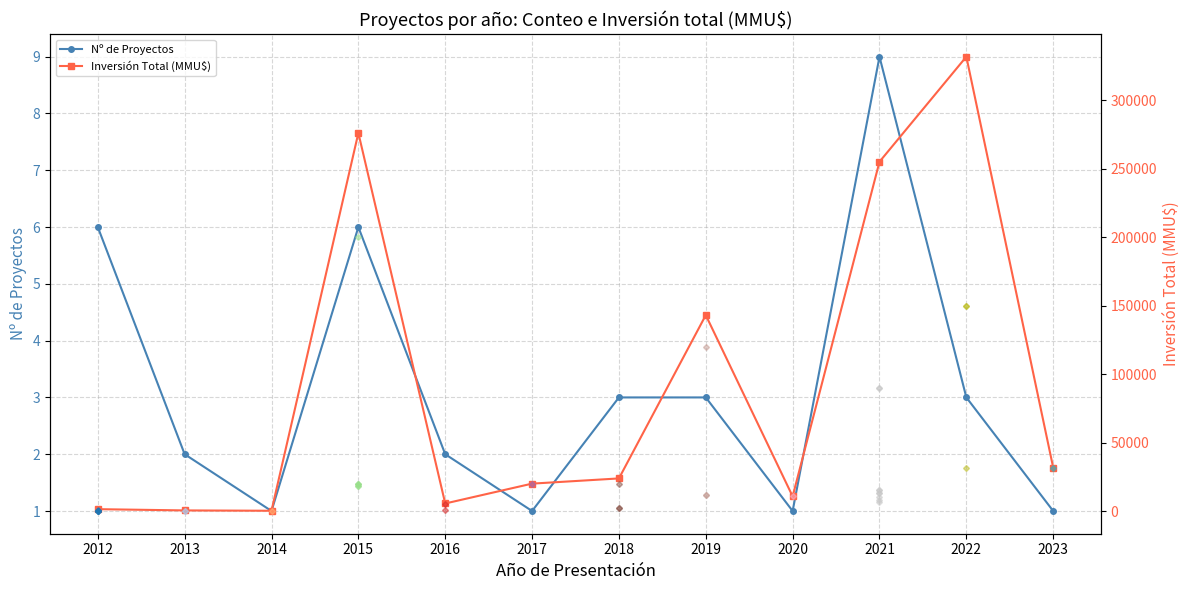

What are all the series names shown in the legend?

Nº de Proyectos, Inversión Total (MMU$)